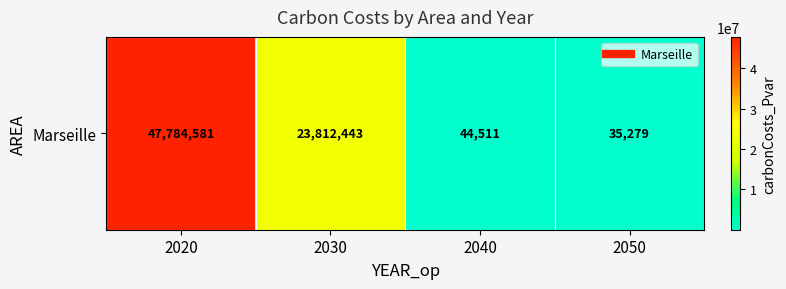

Reading left to right, list all the values displayed in this chart.

2020=47784580.9	2030=23812443.2	2040=44511.3	2050=35278.6